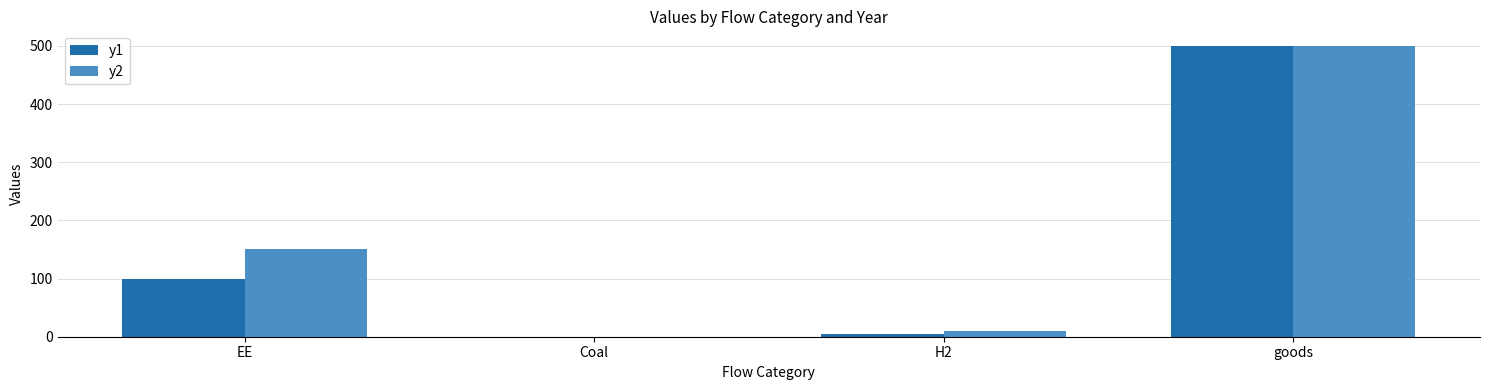

Is the value of y2 at goods greater than the value of y1 at H2?

Yes